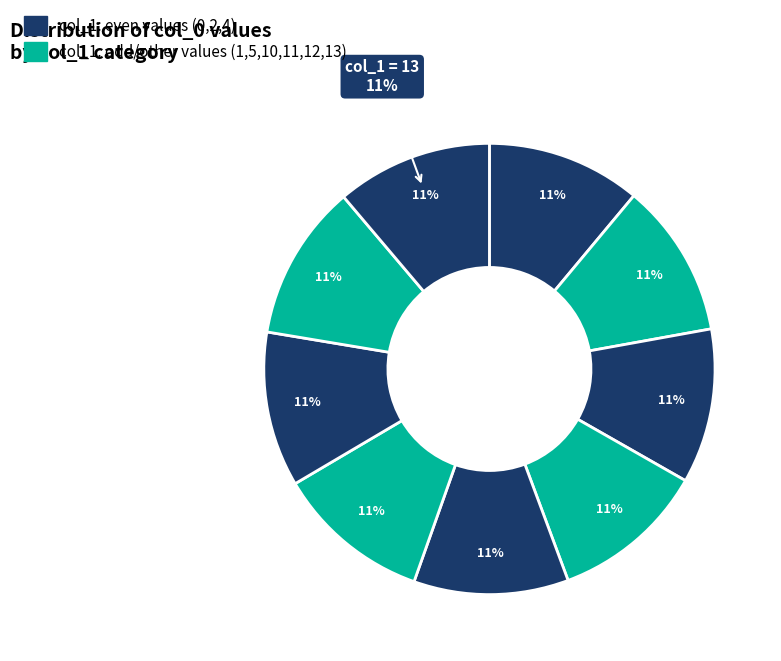

To the nearest percent, what percentage of the pie is 4?

11%